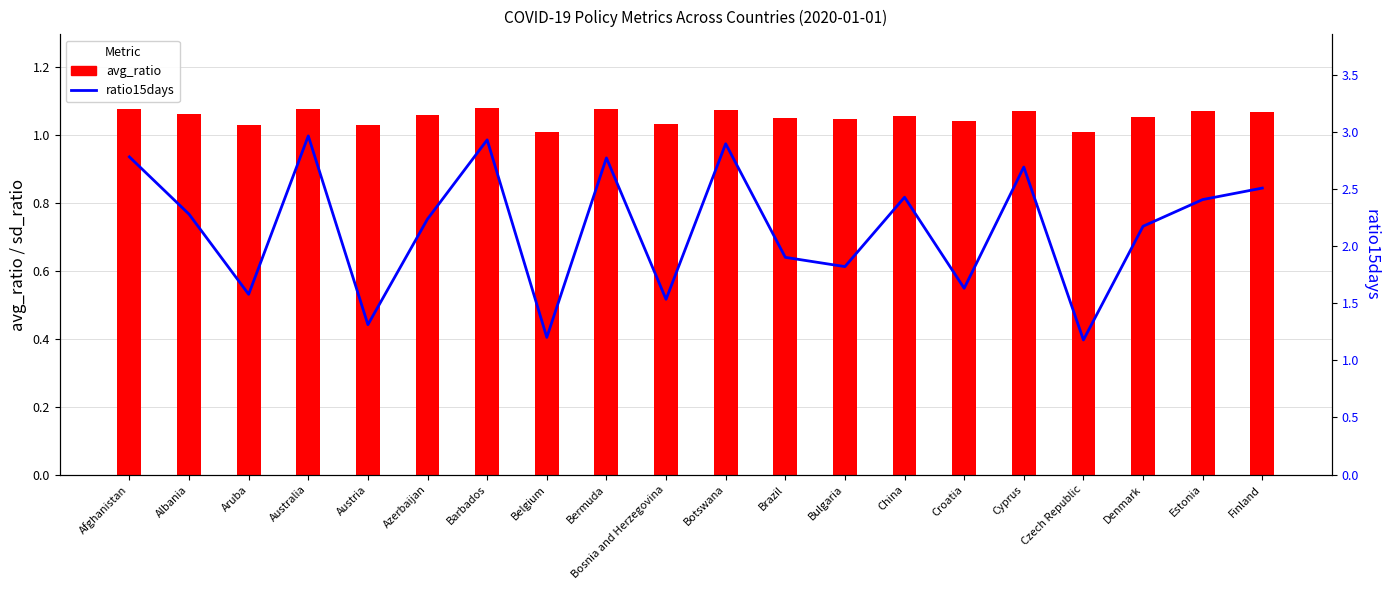

Is the value of ratio15days at China greater than the value of avg_ratio at Brazil?

Yes